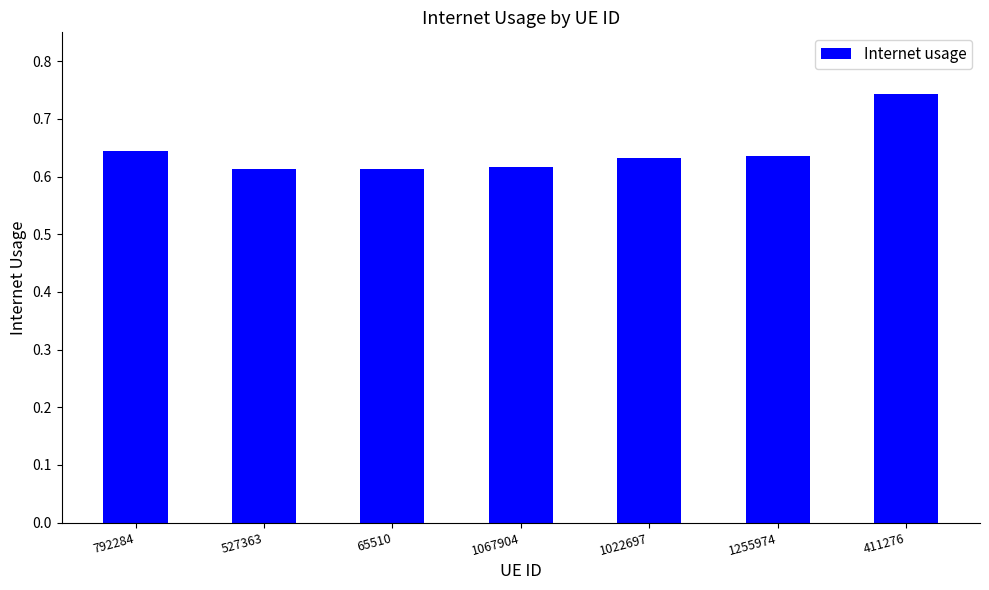

The chart shows a value of 0.3 at 792284. True or false?

False